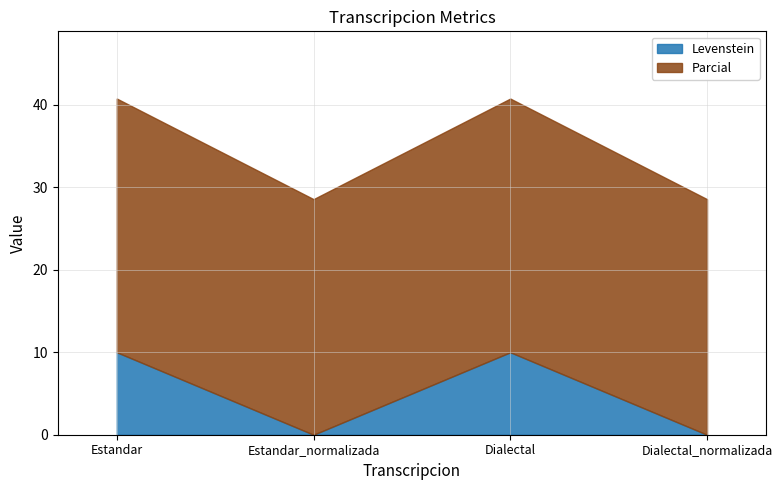

What is the label of the 1st point from the right?

Dialectal_normalizada